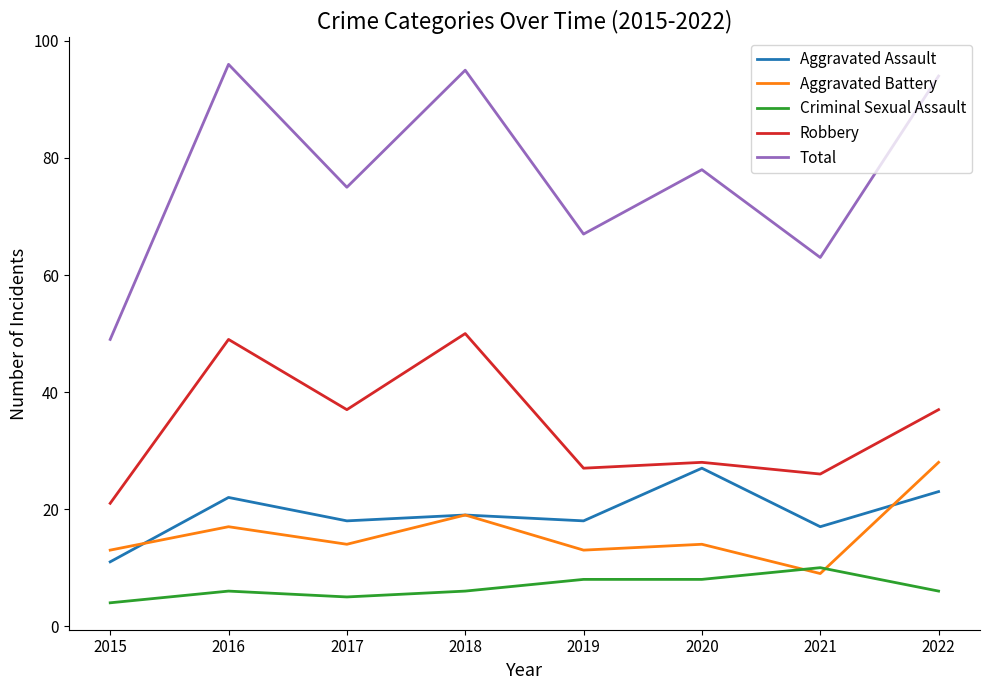

What is the difference between the Robbery values at 2016 and 2022?

12